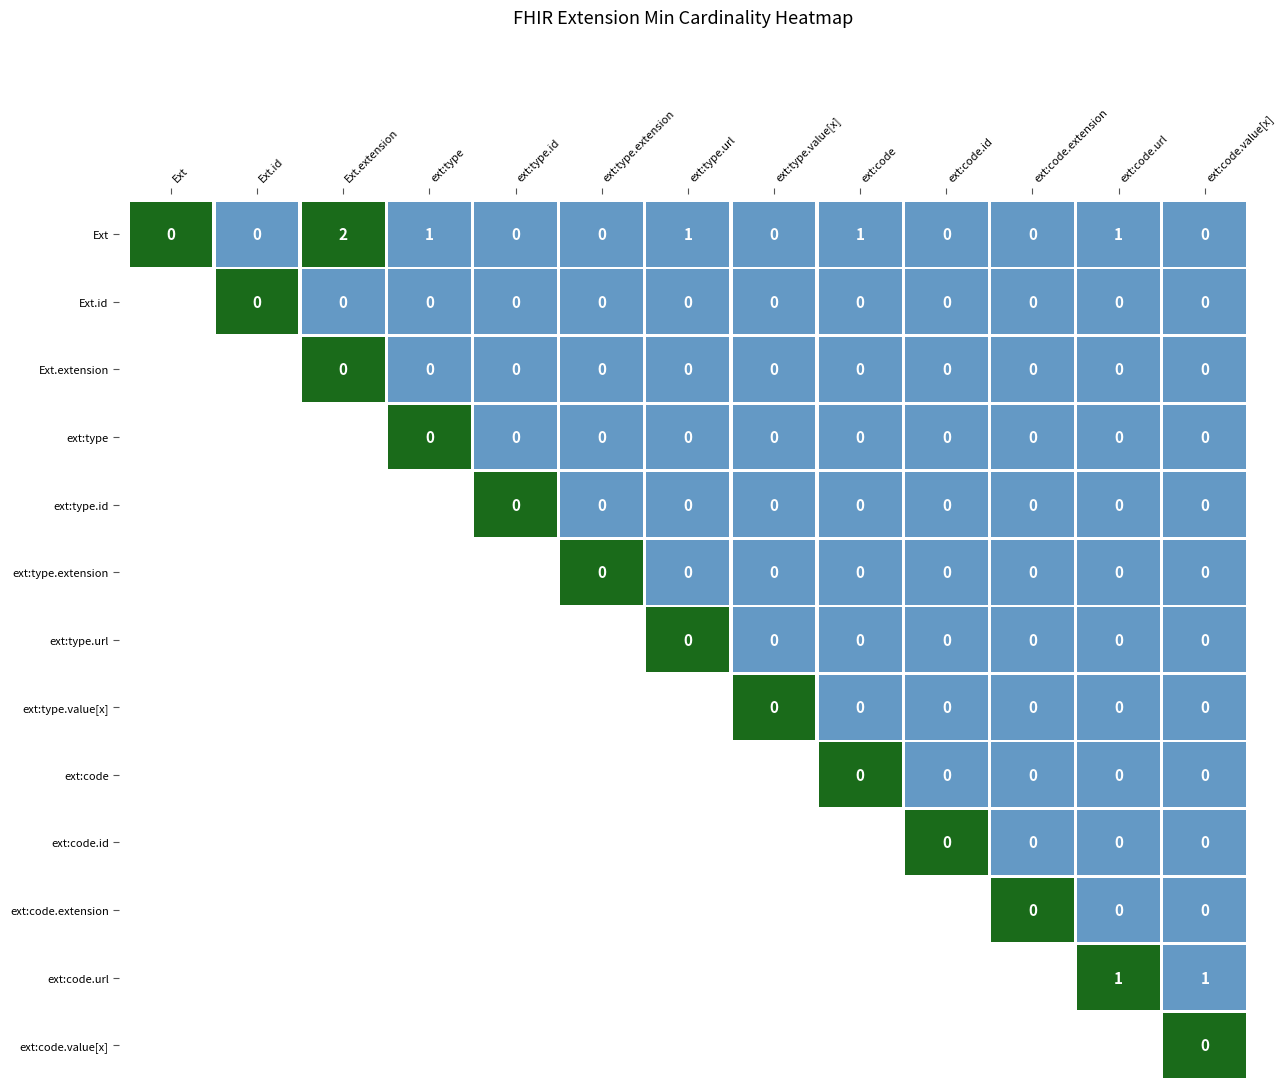

The Extension.extension:type.url series shows 0 at 4. True or false?

True